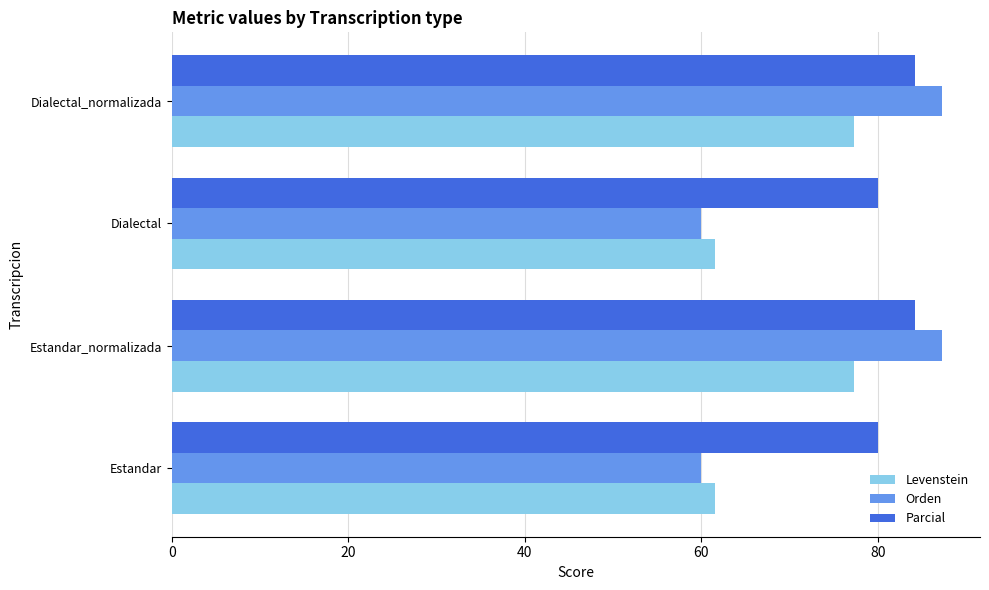

Rank the series by their average value, from highest to lowest.

Parcial, Orden, Levenstein